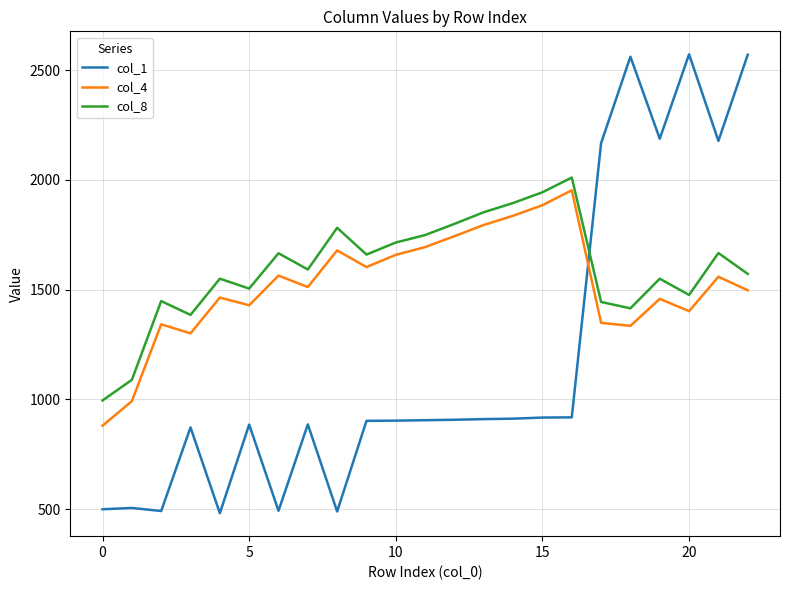

After their last crossing, which series has the higher values: col_1 or col_4?

col_1